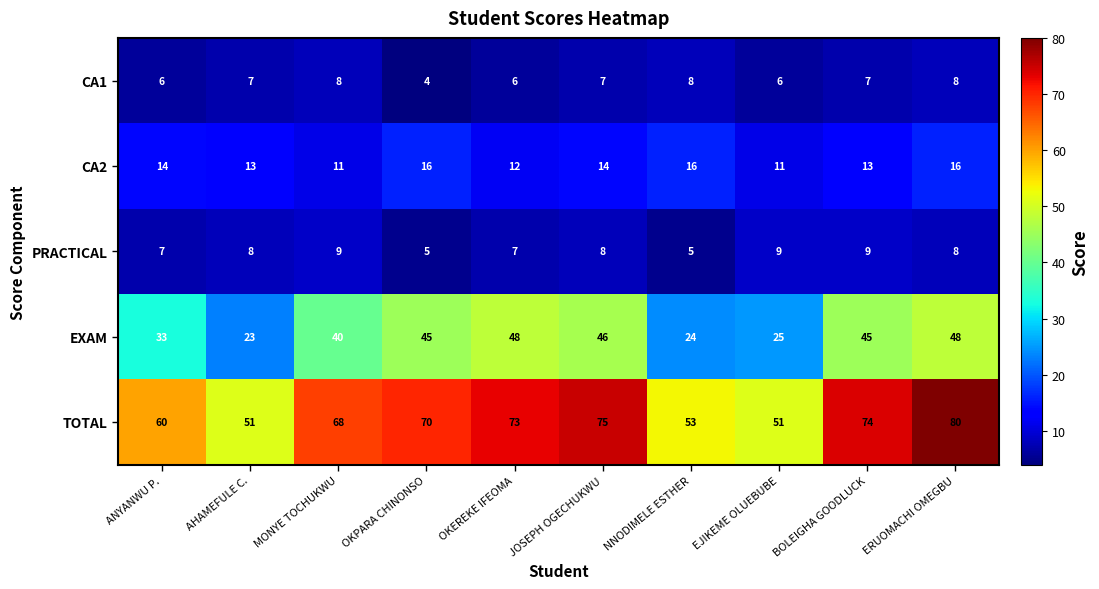

Is the value of CA2 at OKPARA CHINONSO greater than the value of TOTAL at EJIKEME OLUEBUBE?

No